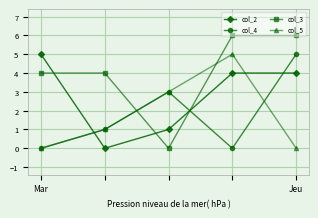

Which series has the largest range (max minus min)?

col_3